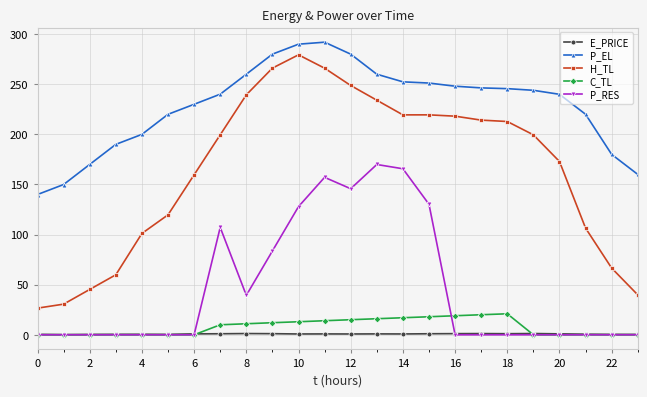

True or false: H_TL and C_TL intersect in this chart.

False